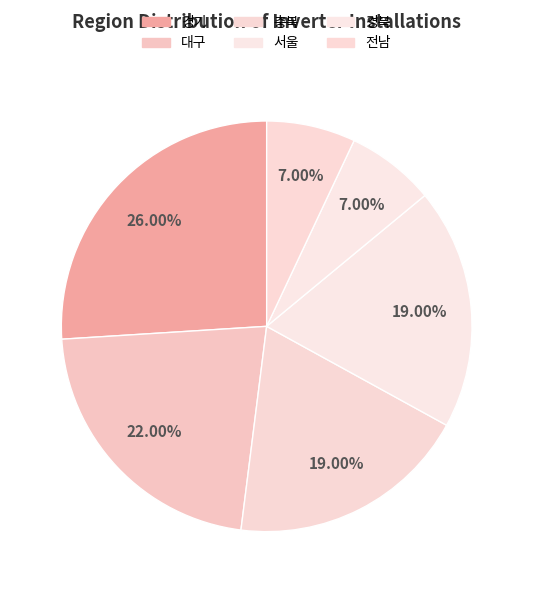

What percentage is the 서울 slice, to the nearest percent?

19%